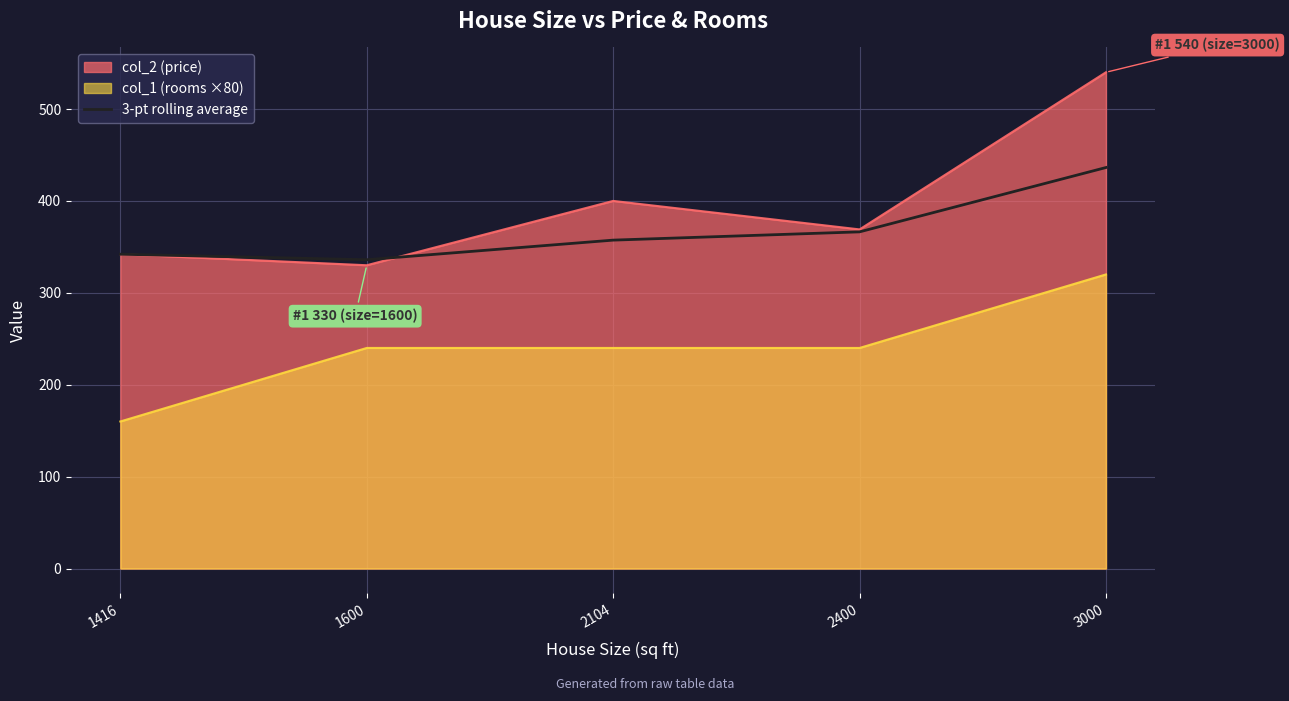

List the labels in order of col_2 (price) value, largest first.

3000, 2104, 2400, 1416, 1600